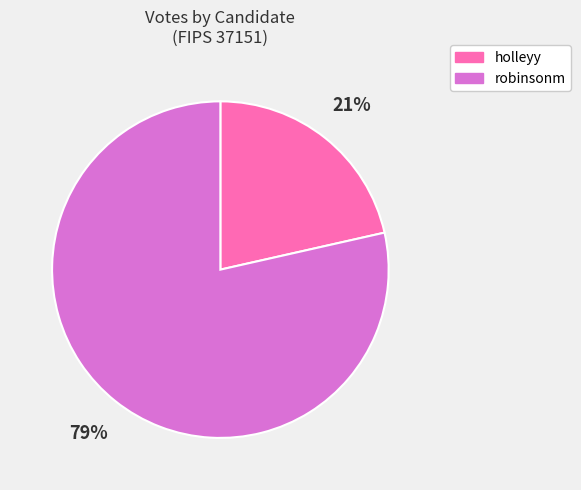

Is holleyy the majority of the pie?

No